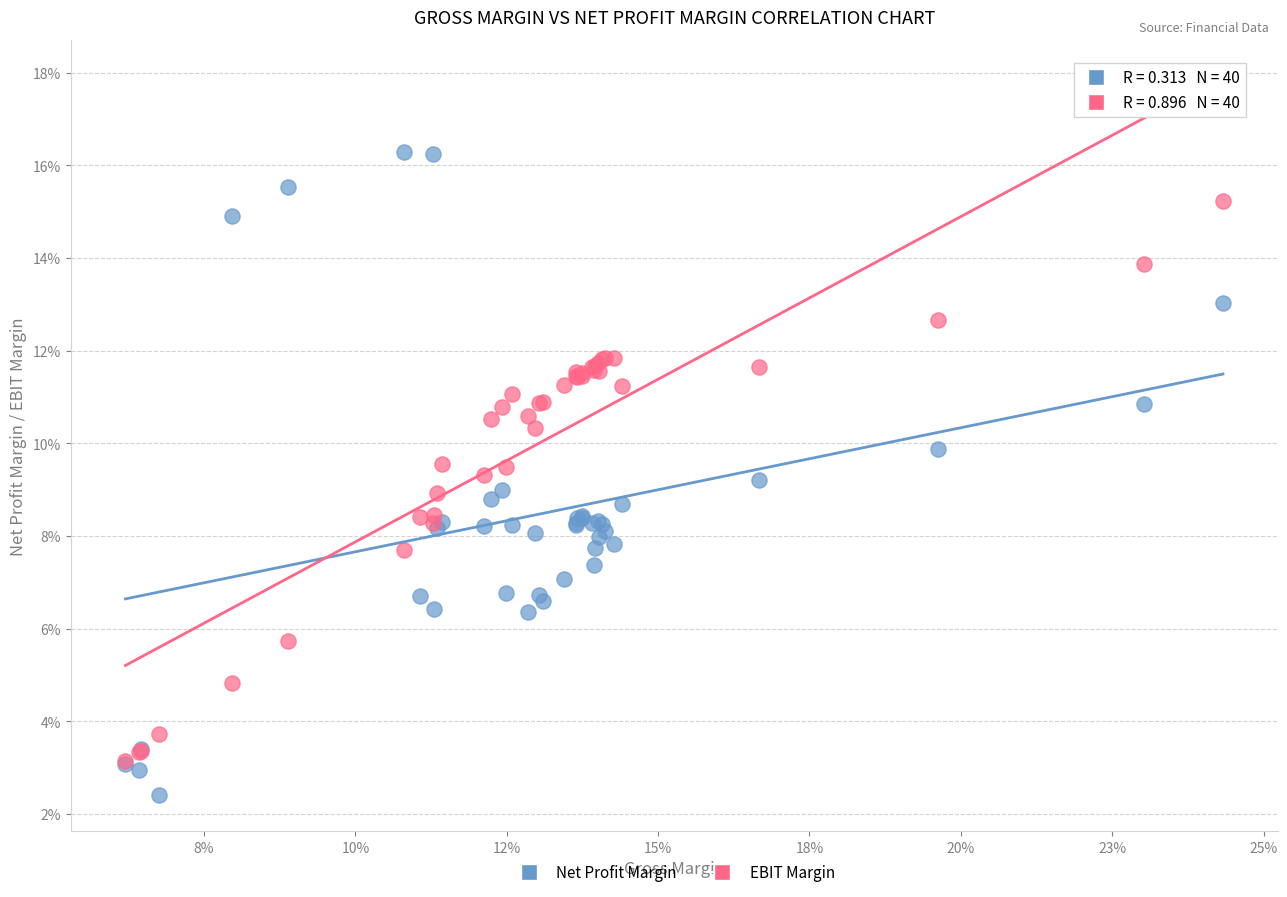

Which series reaches the maximum Y coordinate?

Net Profit Margin